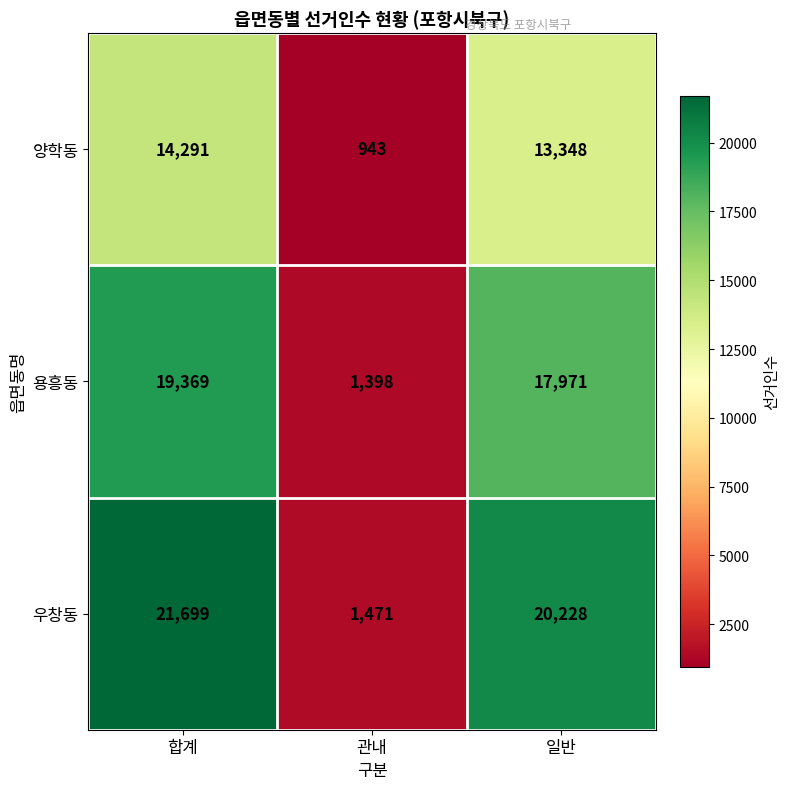

Reading left to right, extract all data points from this chart.

양학동: 14291	943	13348
용흥동: 19369	1398	17971
우창동: 21699	1471	20228